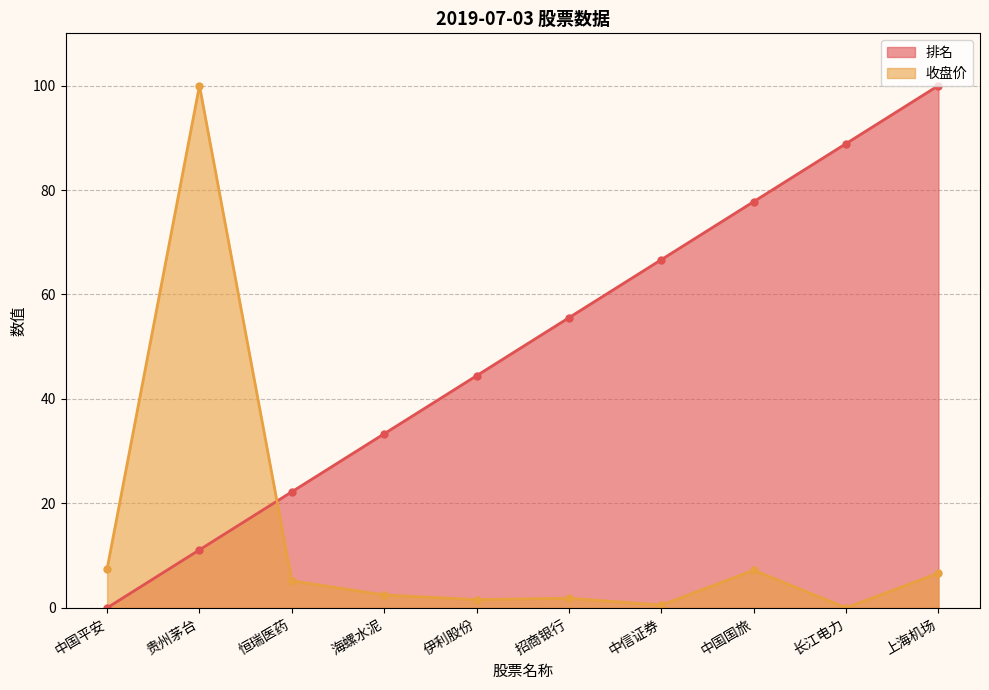

Which category has the lowest value across all series?

中国平安